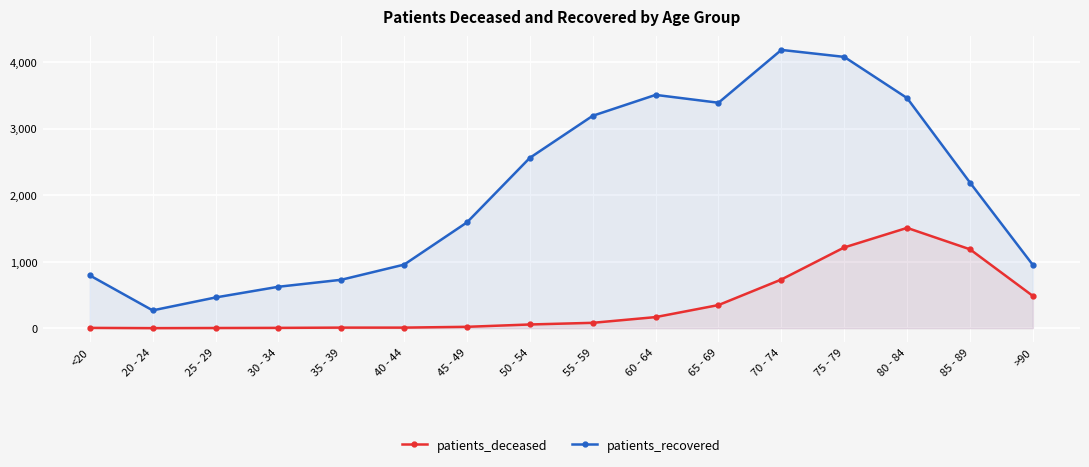

At which category does patients_deceased reach its first local peak?

80 - 84